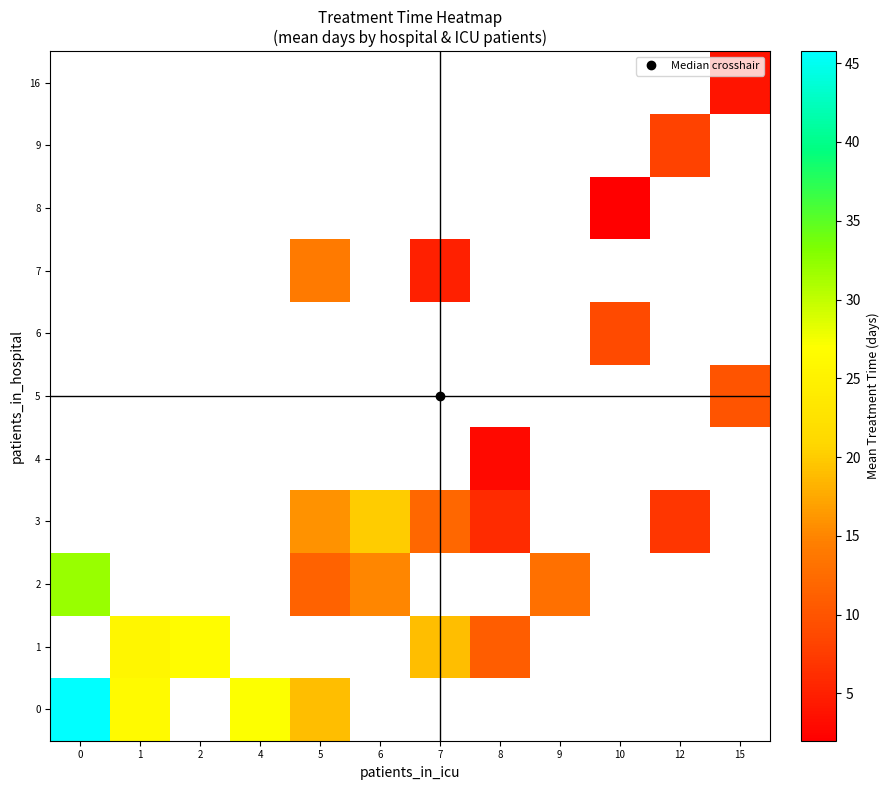

Count the number of categories in the chart.

12